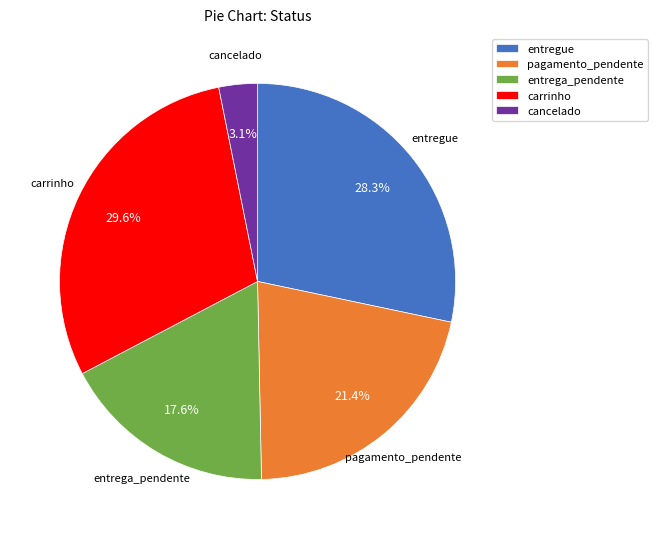

True or false: carrinho accounts for 44% of the total.

False